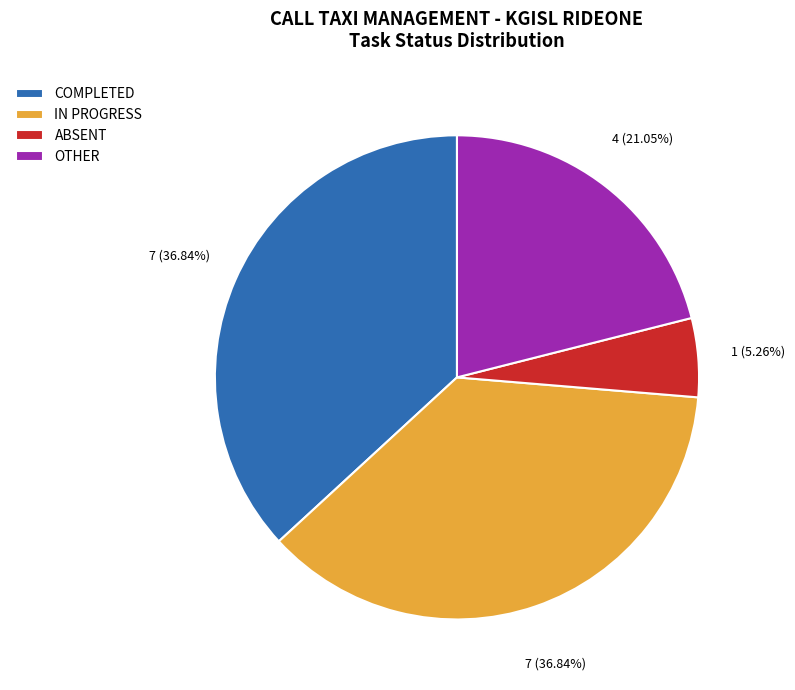

Is there a majority slice in this chart?

No